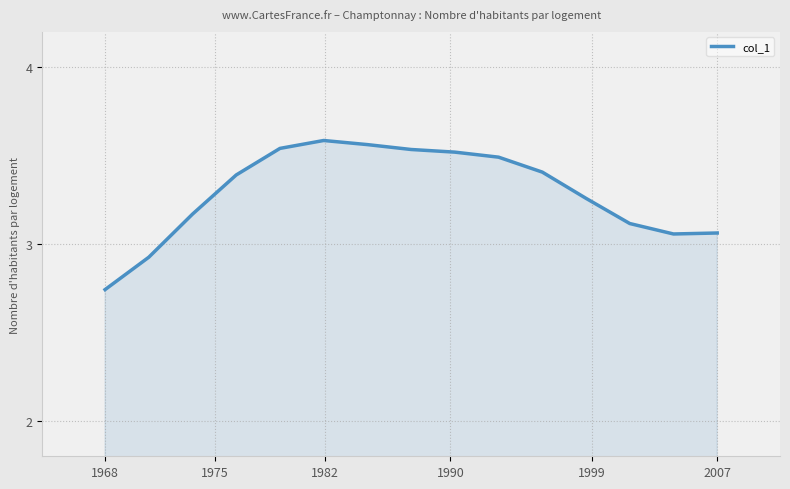

Does the chart display data point markers on the line(s)?

No